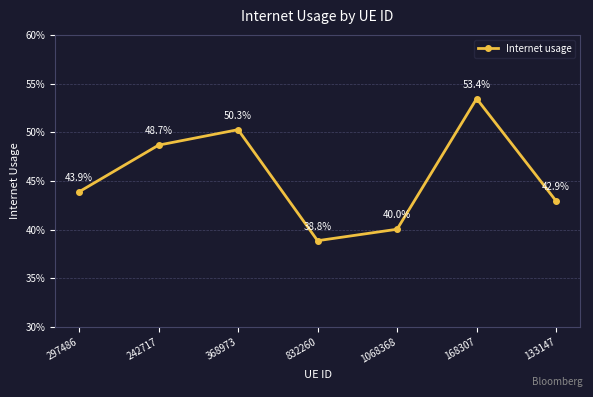

What is the label of the 4th point from the right?

832260